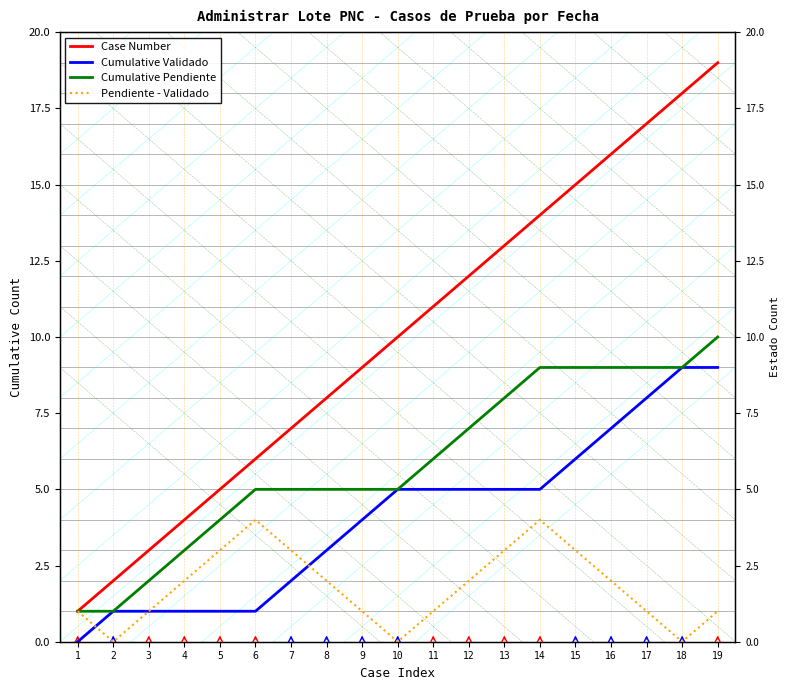

At which label does Pendiente - Validado reach its peak?

6